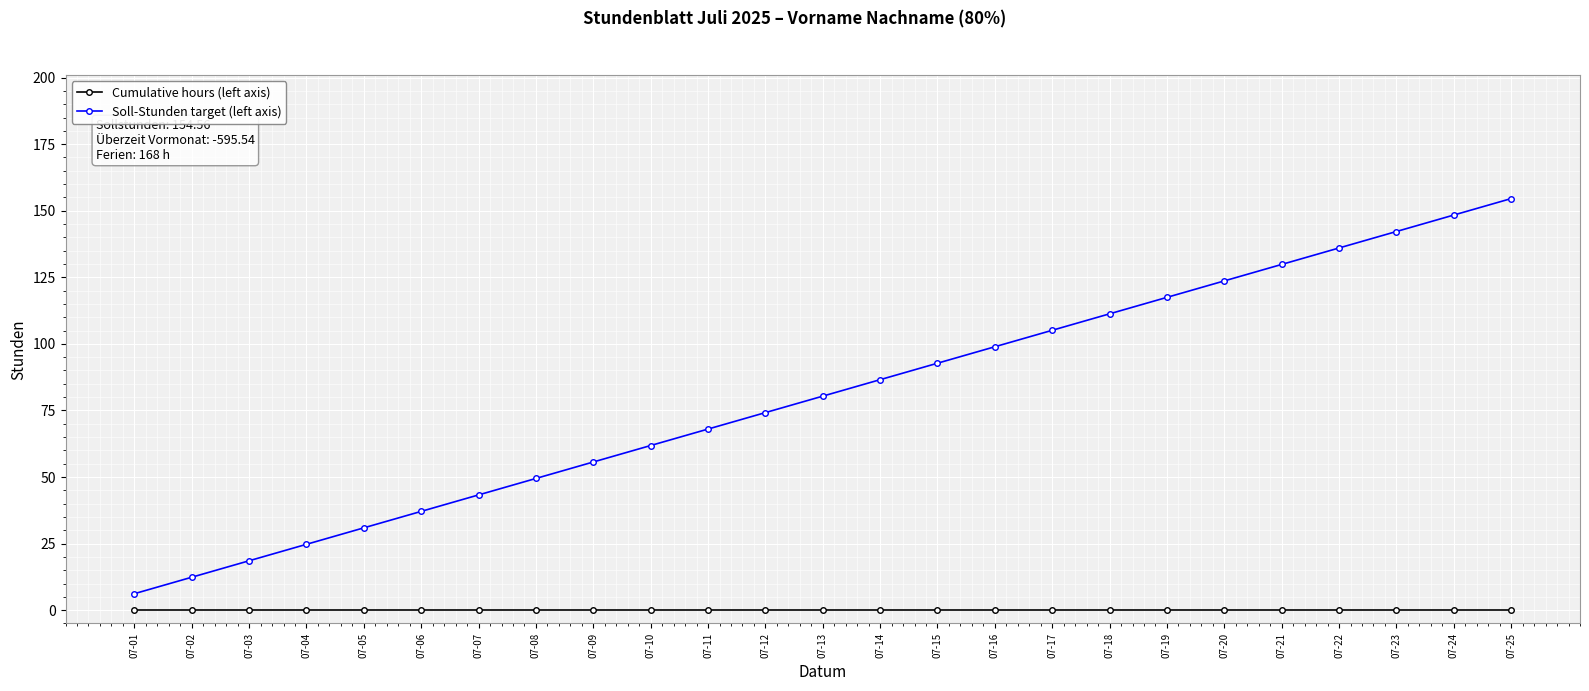

True or false: Cumulative hours (left axis) and Soll-Stunden target (left axis) cross at least once.

False